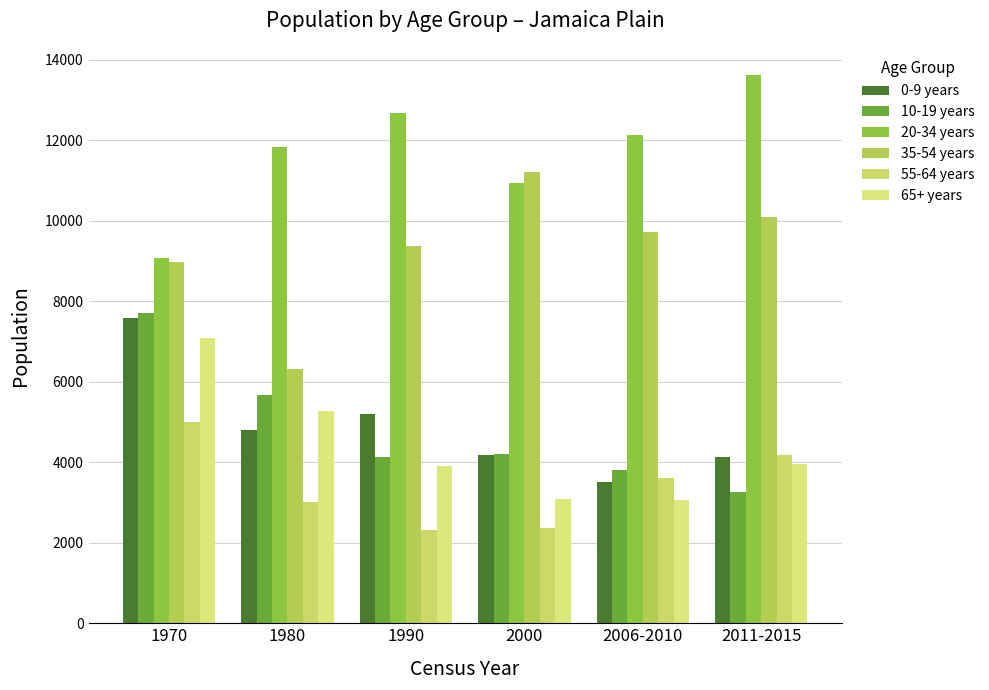

What is the average value of the 65+ years series?

4397